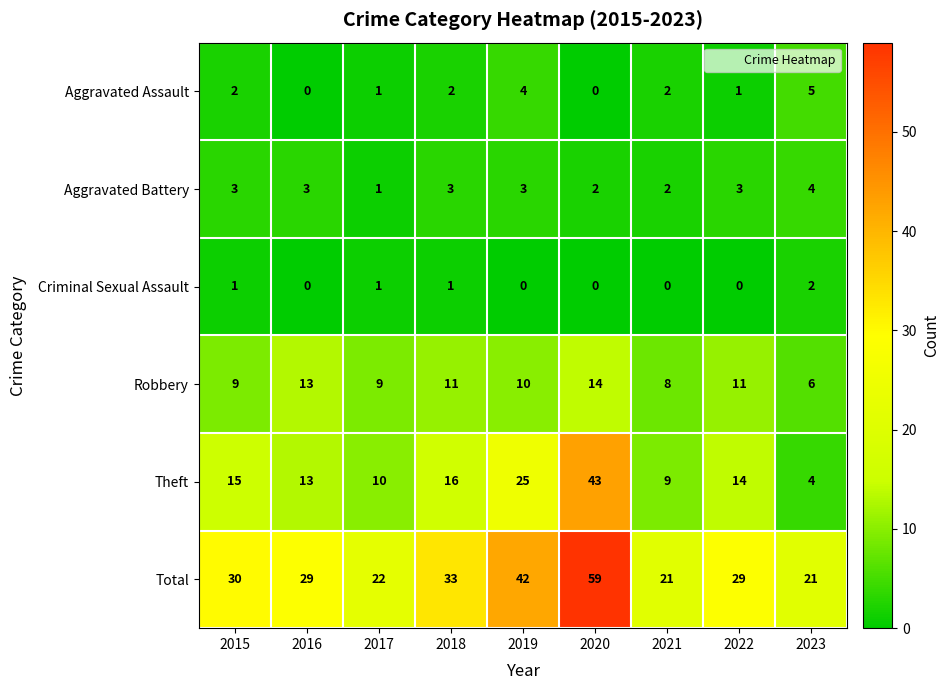

Count the number of data series in this chart.

6